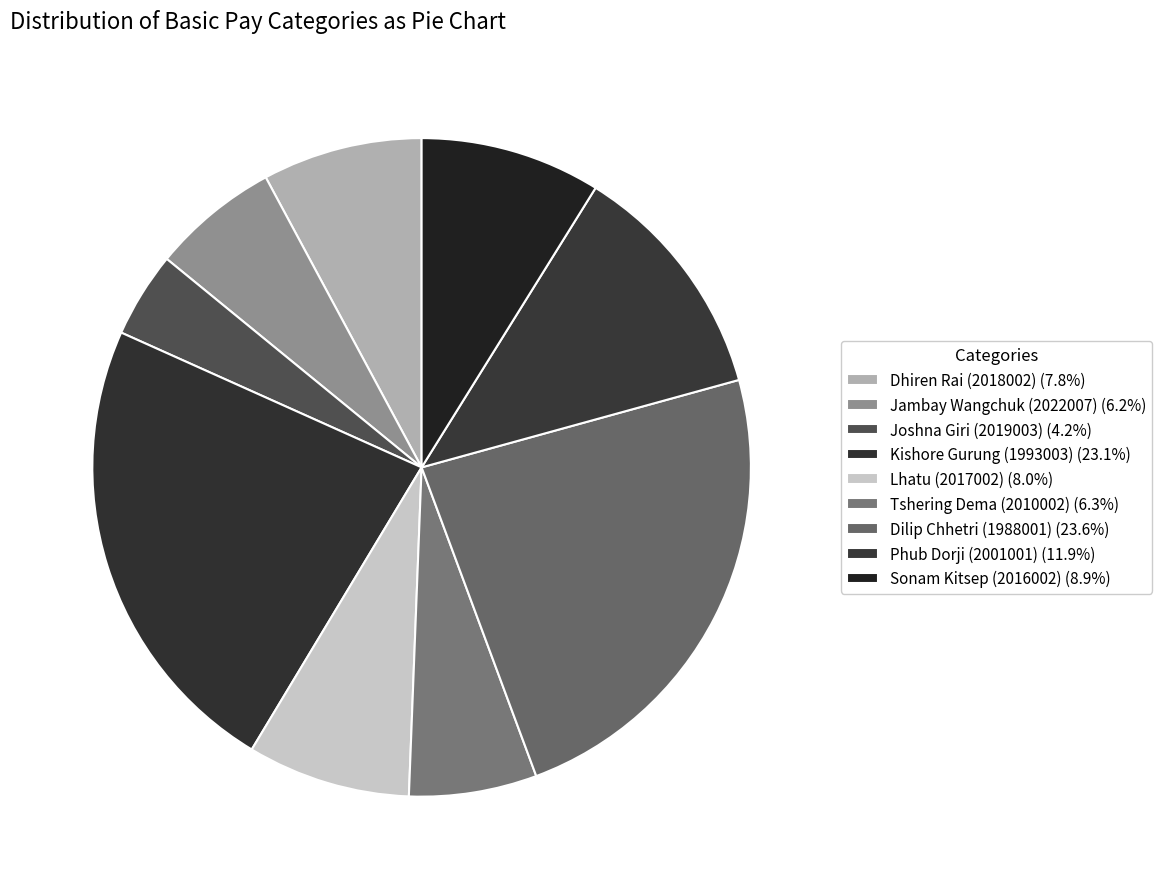

To the nearest percent, what is the difference between the largest and smallest slice percentages?

19%